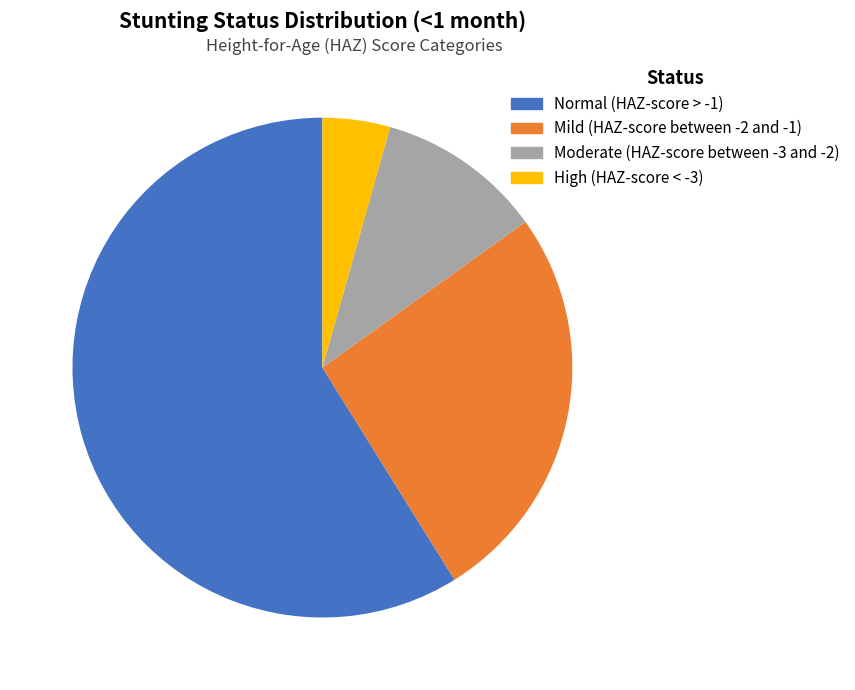

True or false: Normal (HAZ-score > -1) accounts for 59% of the total.

True